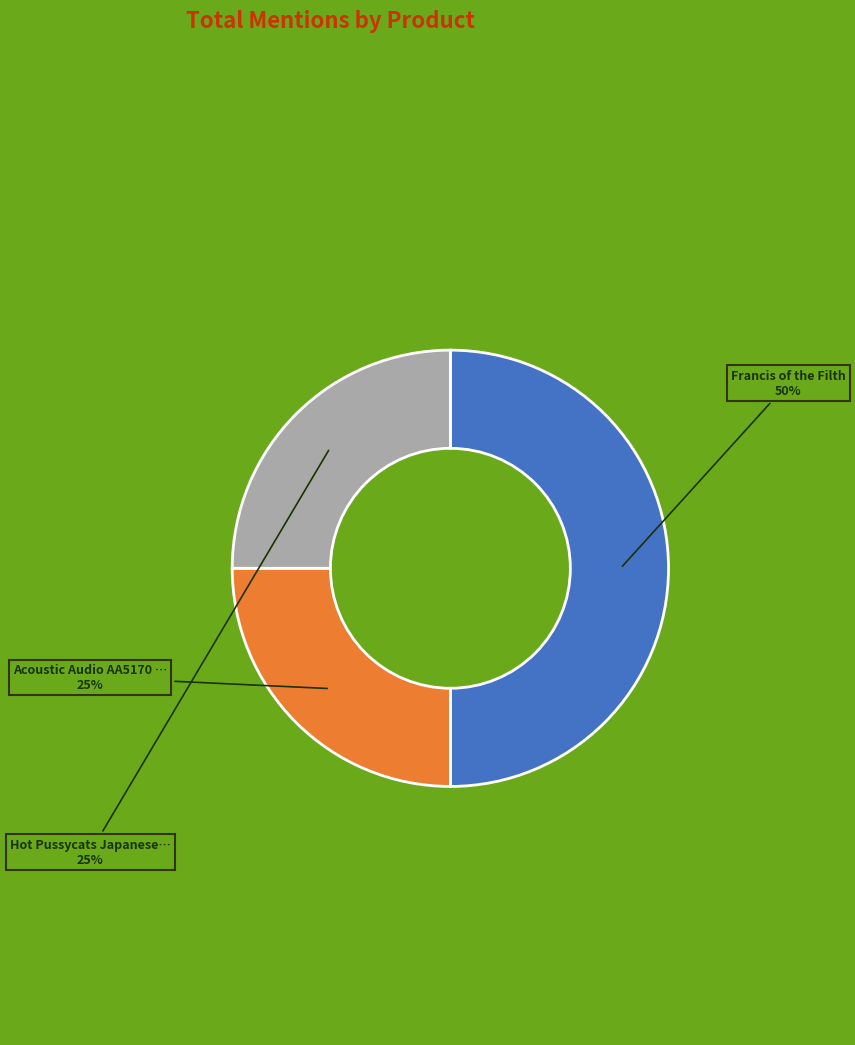

To the nearest percent, what is the average slice percentage?

33%